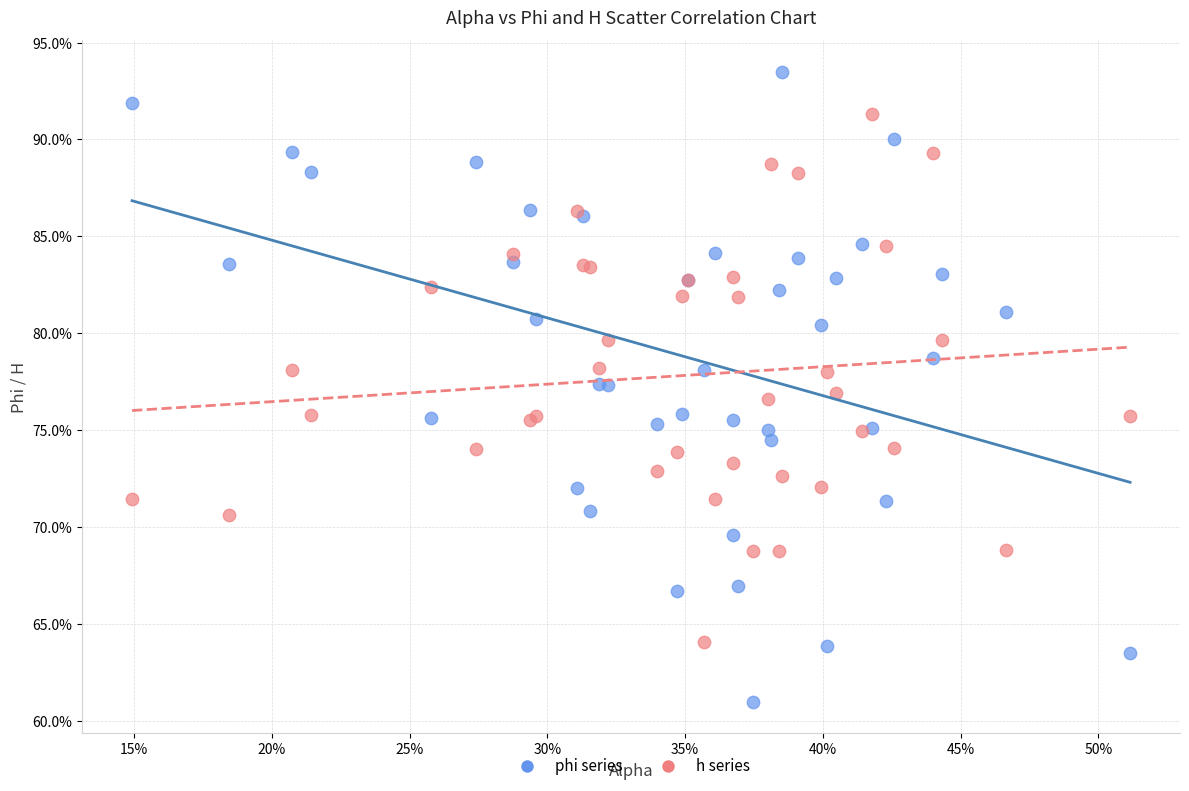

What are all the series names shown in the legend?

phi series, h series